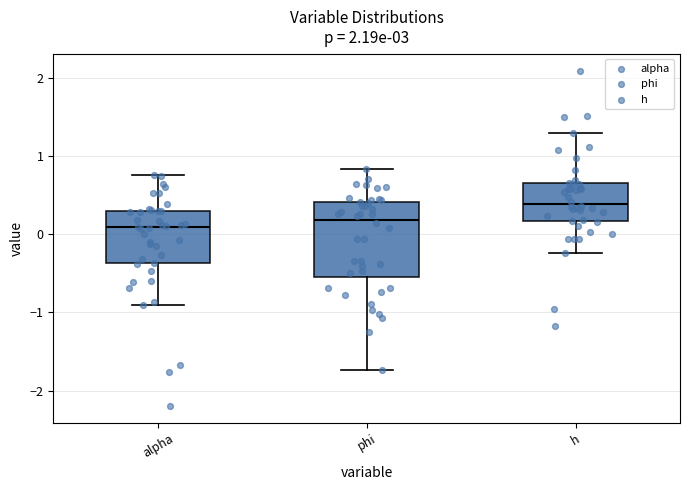

Reading left to right, transcribe this box plot: for each box, give where its median line is, the range the box spans, and where its two whiskers end, as read against the y-axis. The values are not printed on the chart, so give them approximately, as read against the axis.

alpha: median 0.1, box -0.4 to 0.3, whiskers -0.9 to 0.8
phi: median 0.2, box -0.5 to 0.4, whiskers -1.7 to 0.8
h: median 0.4, box 0.2 to 0.6, whiskers -0.2 to 1.3